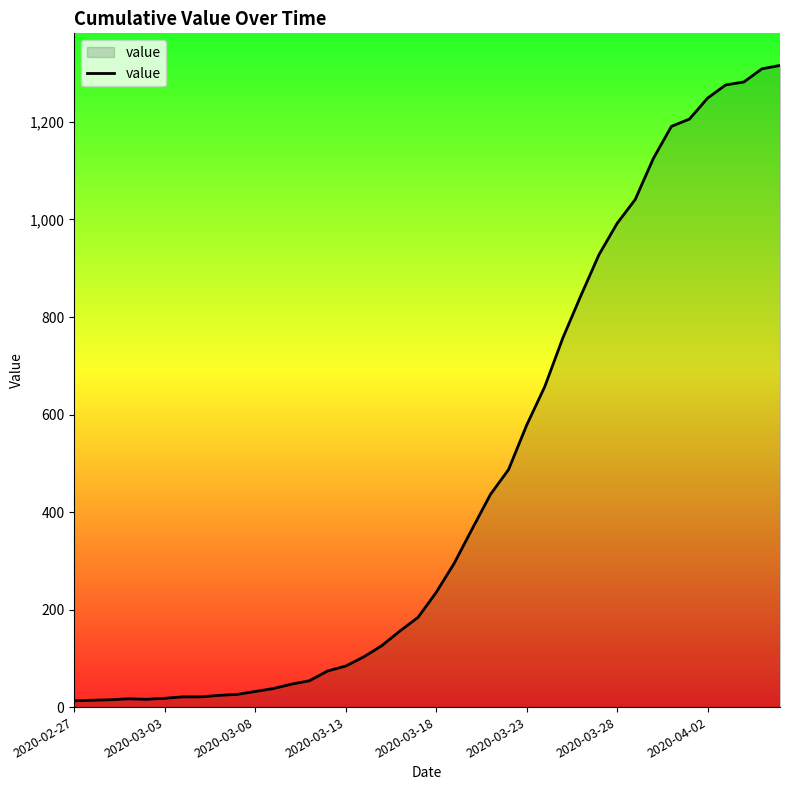

What is the difference between the maximum and minimum values?

1303